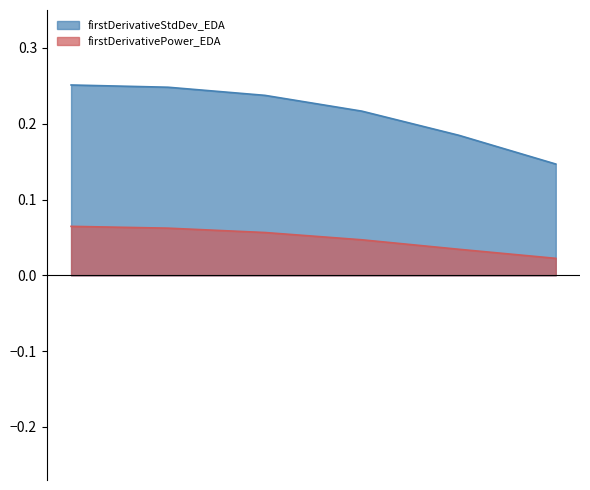

What is the value of the firstDerivativePower_EDA point at the 2nd from the left?

0.1